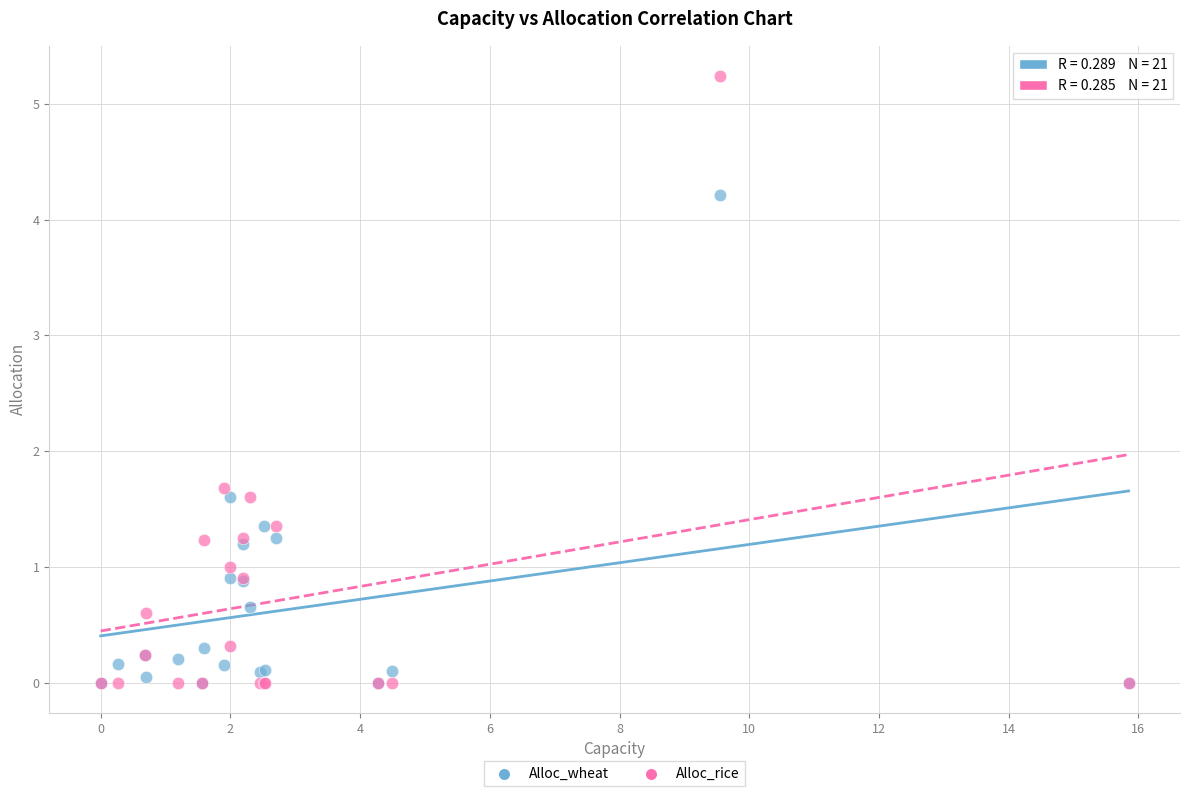

In the Alloc_wheat series, what Y value is closest to 2?

1.6